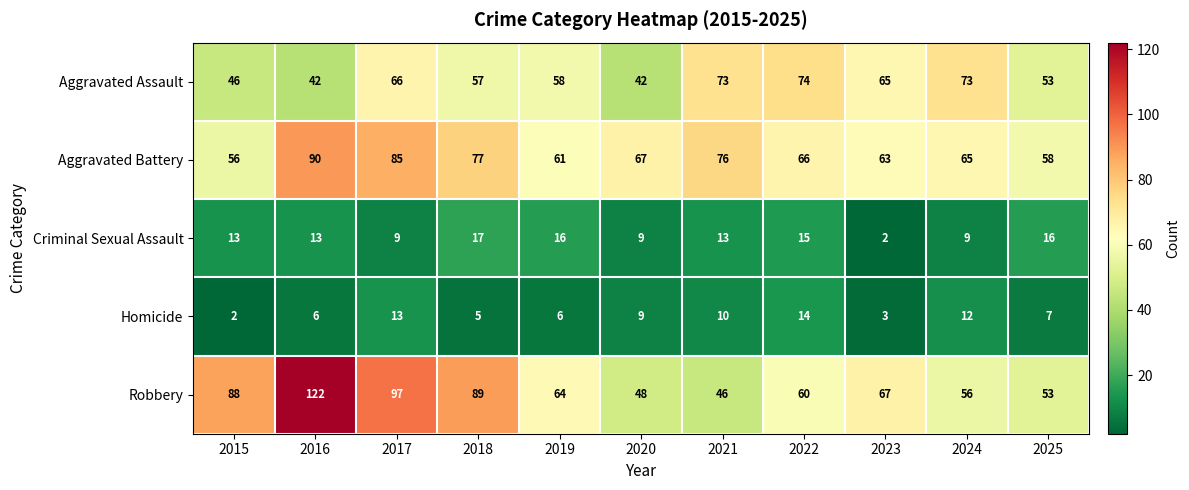

Where does the Aggravated Battery series first go above 66?

2016